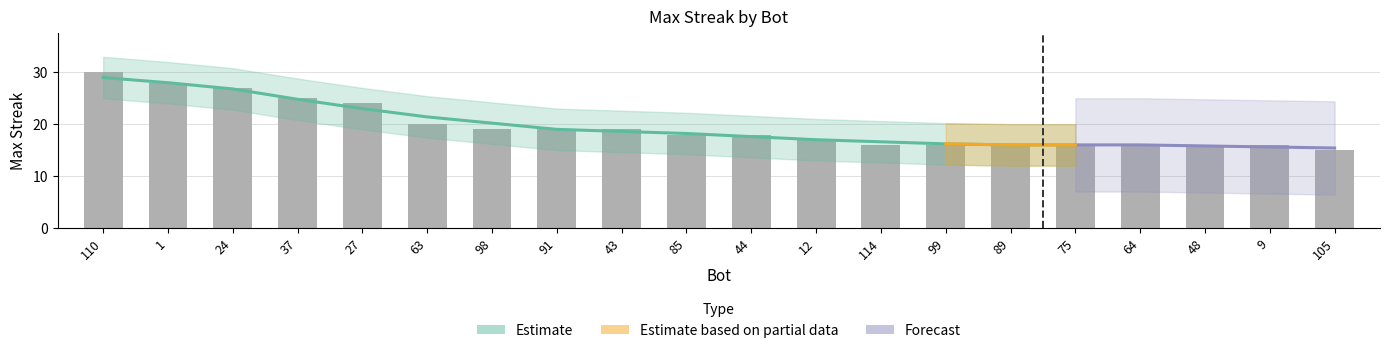

Reading left to right, what are all the values shown in this chart?

110=30	1=28	24=27	37=25	27=24	63=20	98=19	91=19	43=19	85=18	44=18	12=17	114=16	99=16	89=16	75=16	64=16	48=16	9=16	105=15